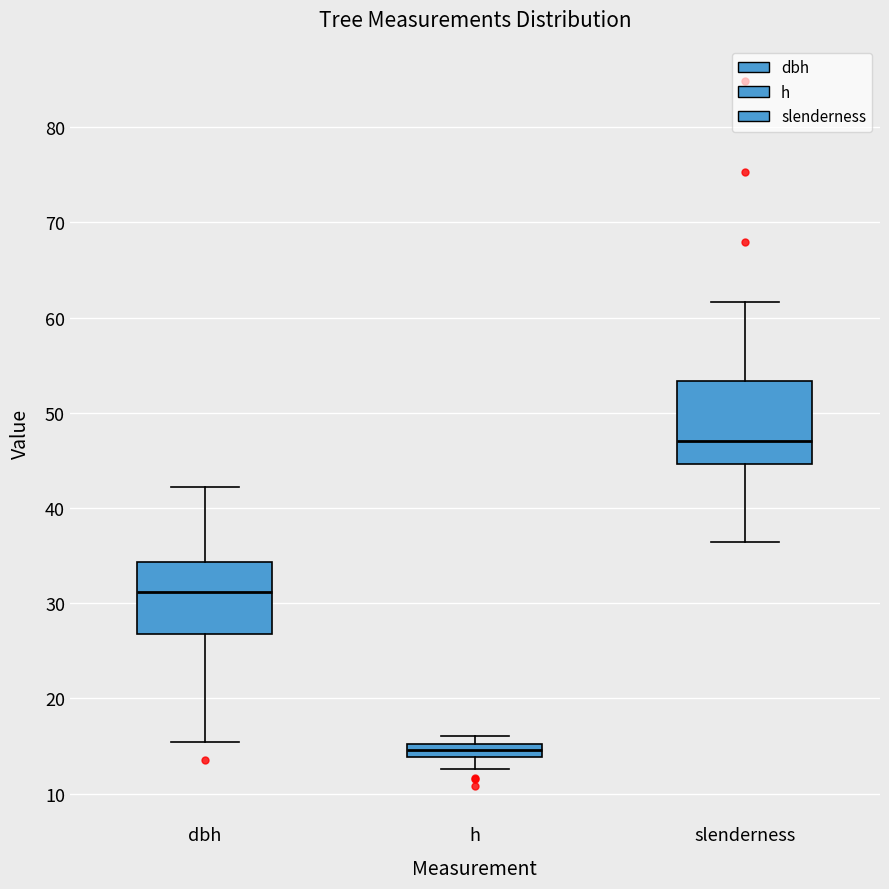

Comparing the boxes themselves (not the whiskers), which one is the tallest?

slenderness